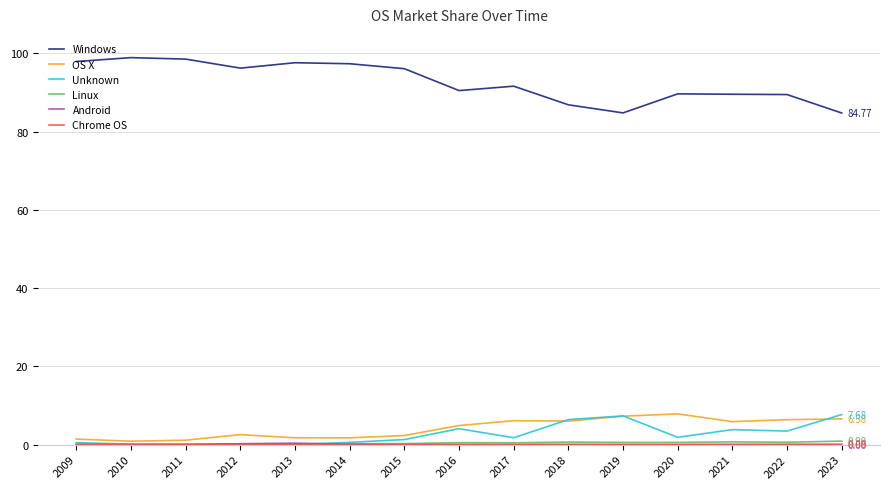

Count the number of data series in this chart.

6